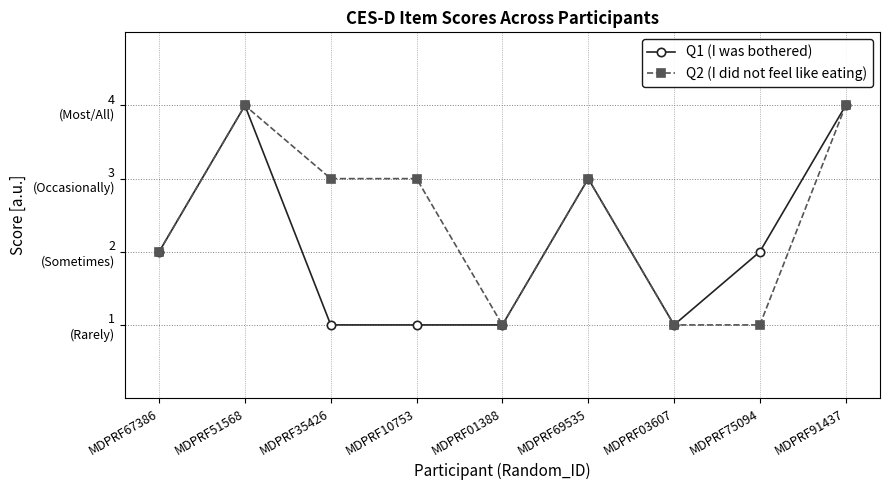

True or false: Q2 (I did not feel like eating) and Q1 (I was bothered) intersect in this chart.

False